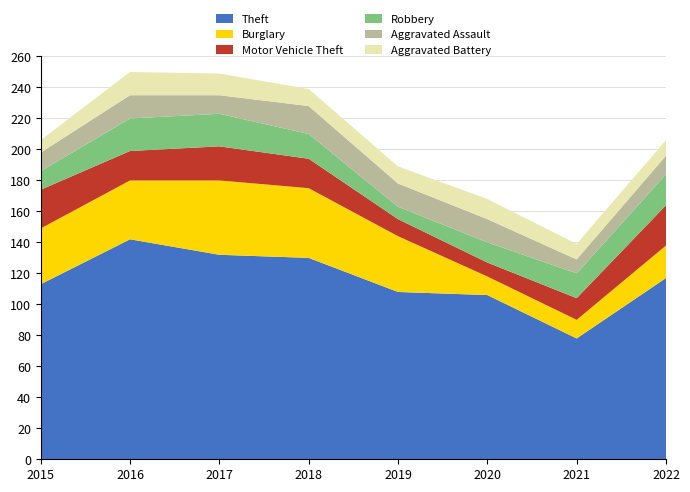

Reading left to right, list all the values displayed in this chart.

Theft: 113	142	132	130	108	106	78	117
Burglary: 36	38	48	45	36	12	12	21
Motor Vehicle Theft: 25	19	22	19	11	9	14	26
Robbery: 12	21	21	16	8	13	16	20
Aggravated Assault: 12	15	12	18	15	15	9	12
Aggravated Battery: 8	15	14	11	11	13	10	10